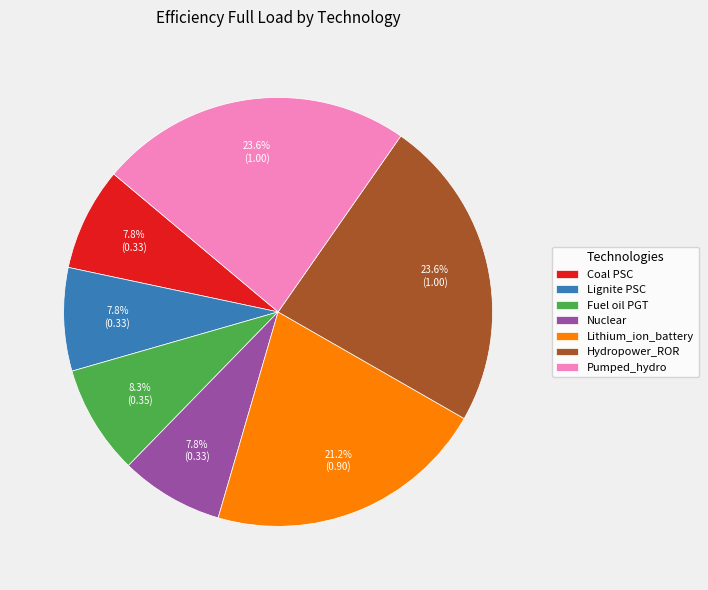

True or false: Fuel oil PGT accounts for 8% of the total.

True